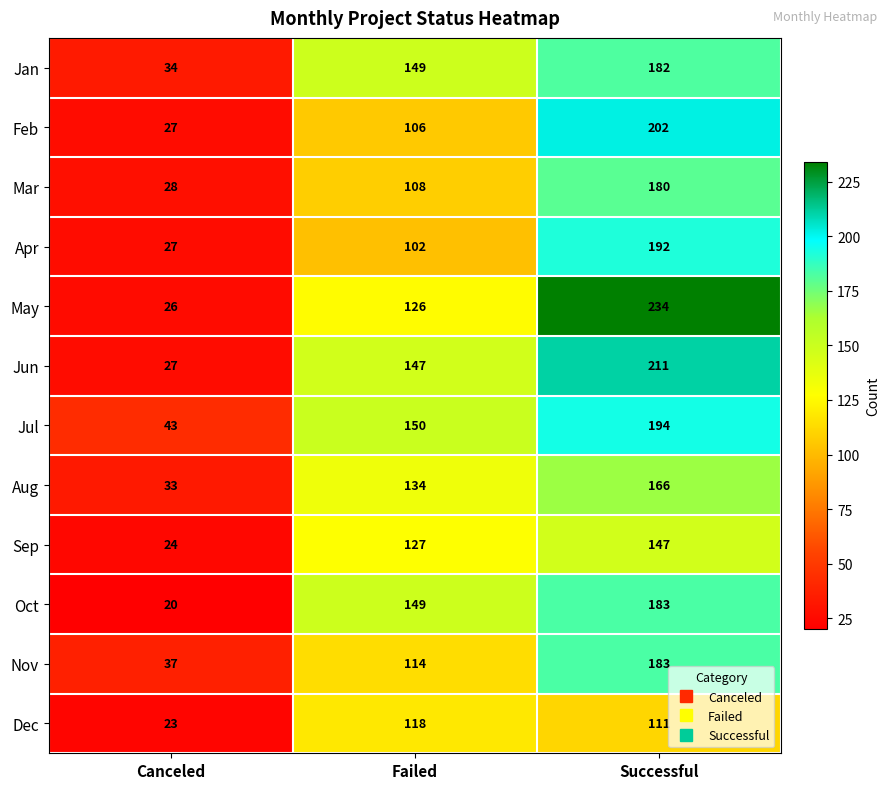

What is the approximate value of Nov at Successful, to the nearest 5?

185